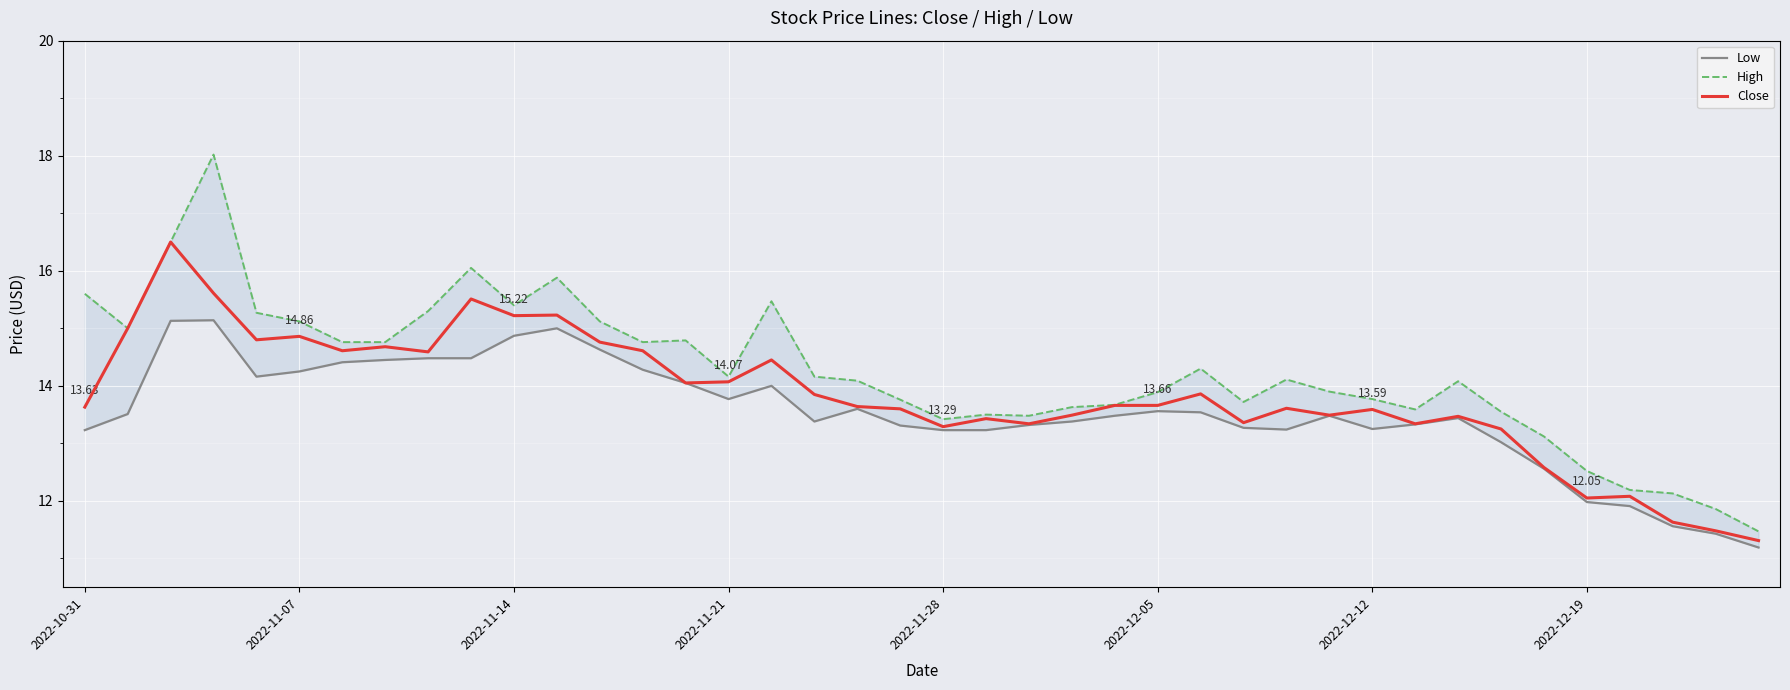

The High series shows 14.8 at 13. True or false?

True